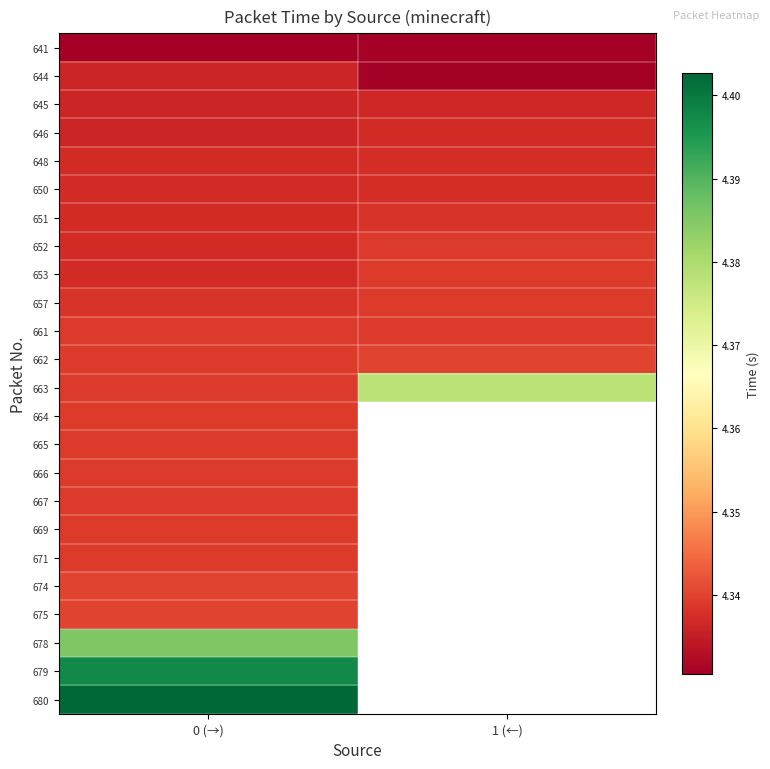

How many categories are shown in the chart?

2